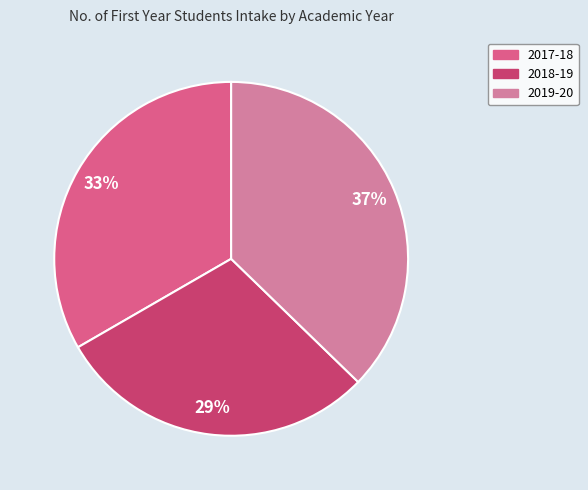

To the nearest percent, what portion does 2019-20 represent?

37%